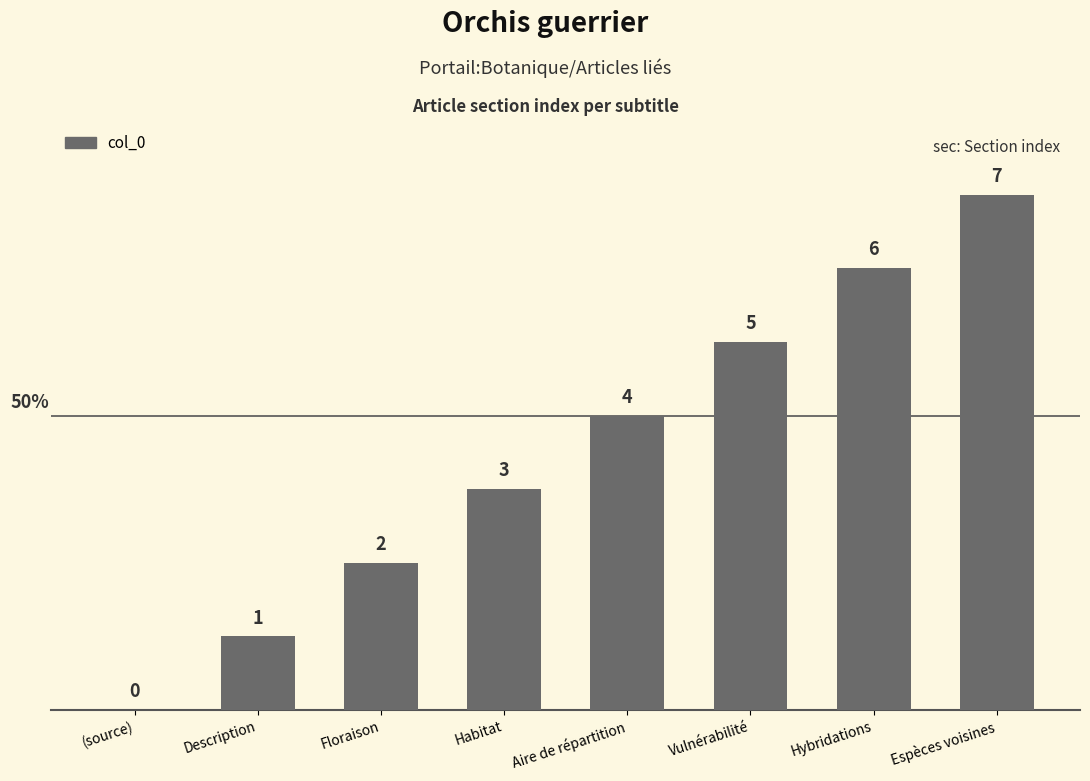

How many distinct data groups are displayed?

1